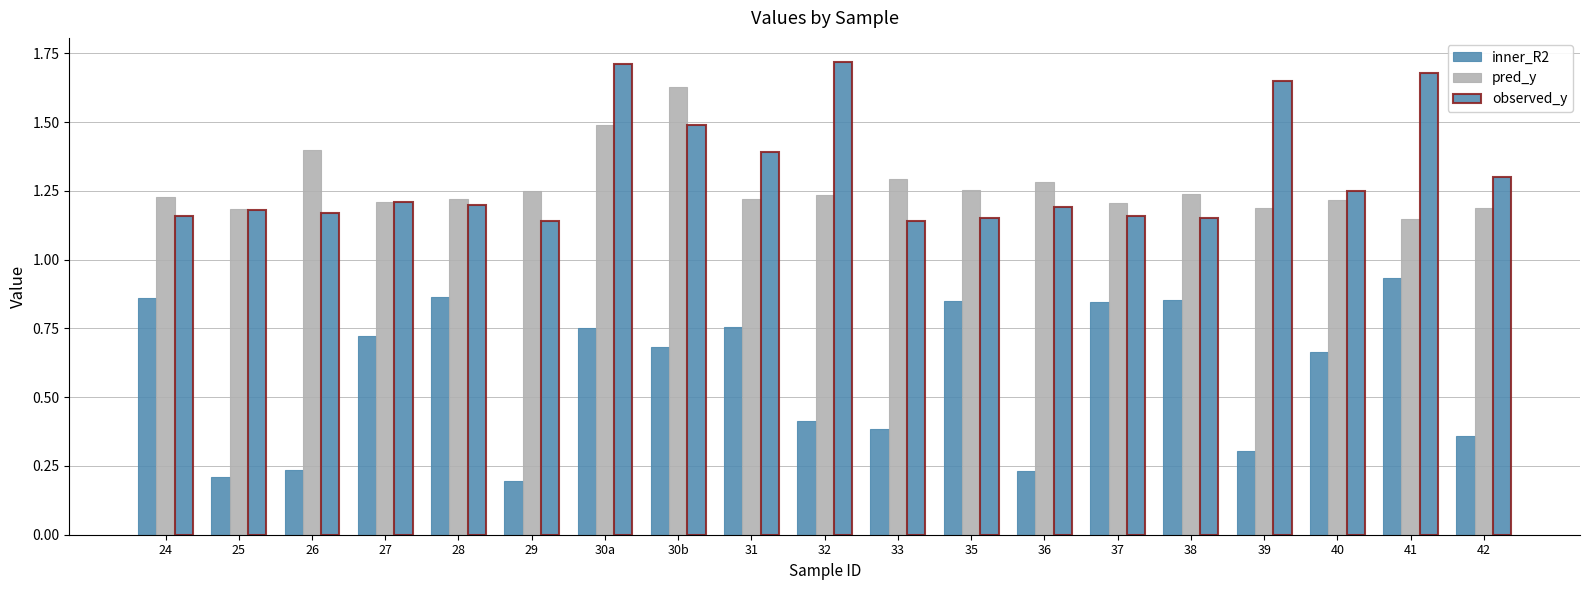

List the labels in order of observed_y value, largest first.

32, 30a, 41, 39, 30b, 31, 42, 40, 27, 28, 36, 25, 26, 24, 37, 35, 38, 29, 33